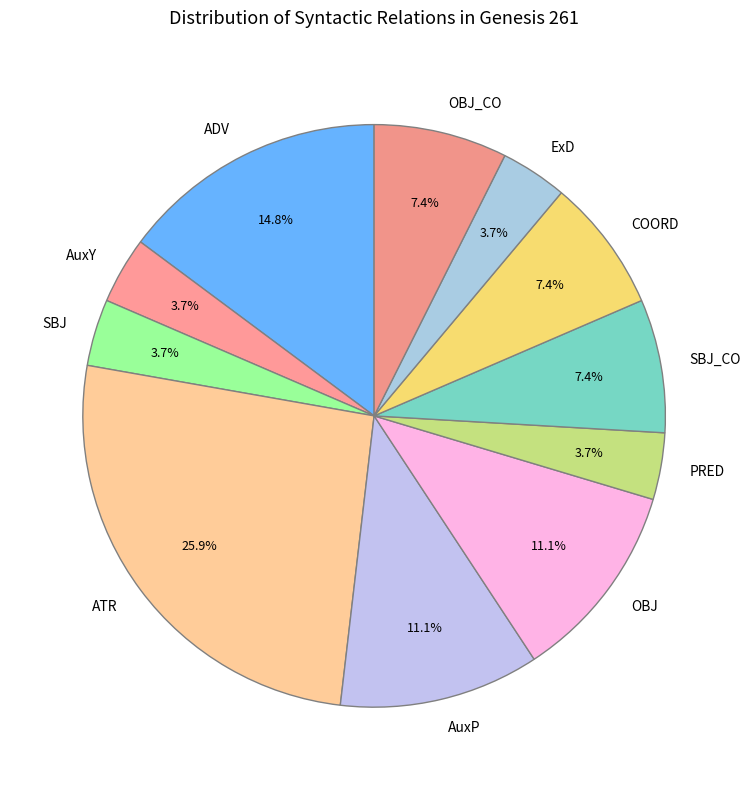

Which category has the biggest portion of the pie?

ATR